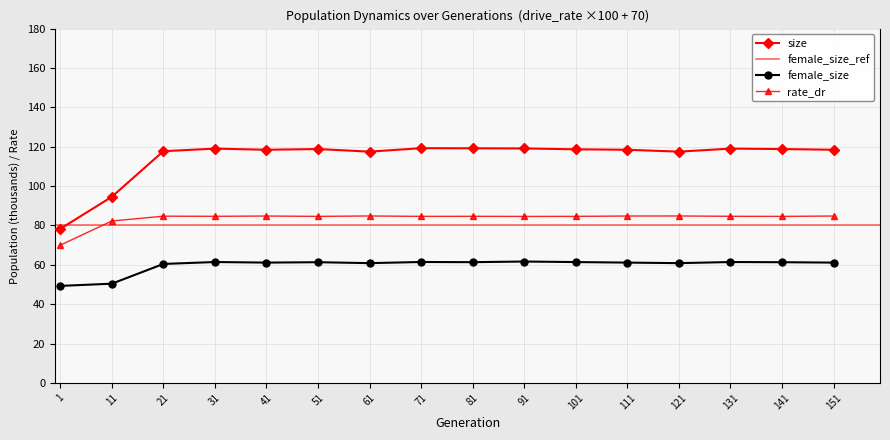

At which label is size closest to 98?

11